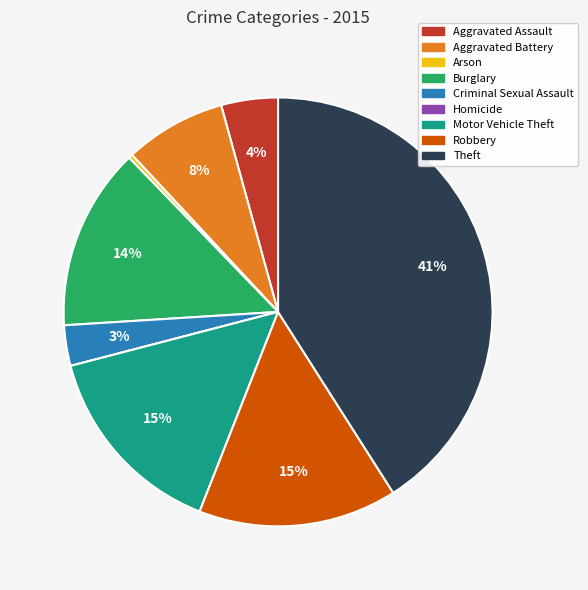

Which slice is the largest?

Theft